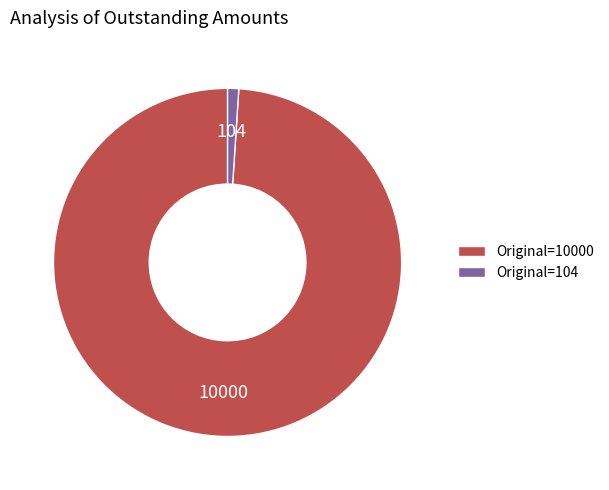

Rank the categories by value from lowest to highest.

Original=104, Original=10000